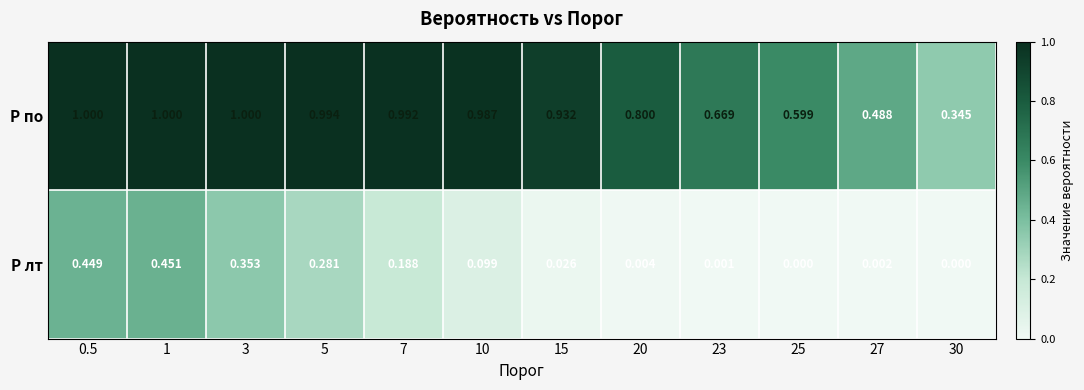

At which category is the sum across all series the highest?

1